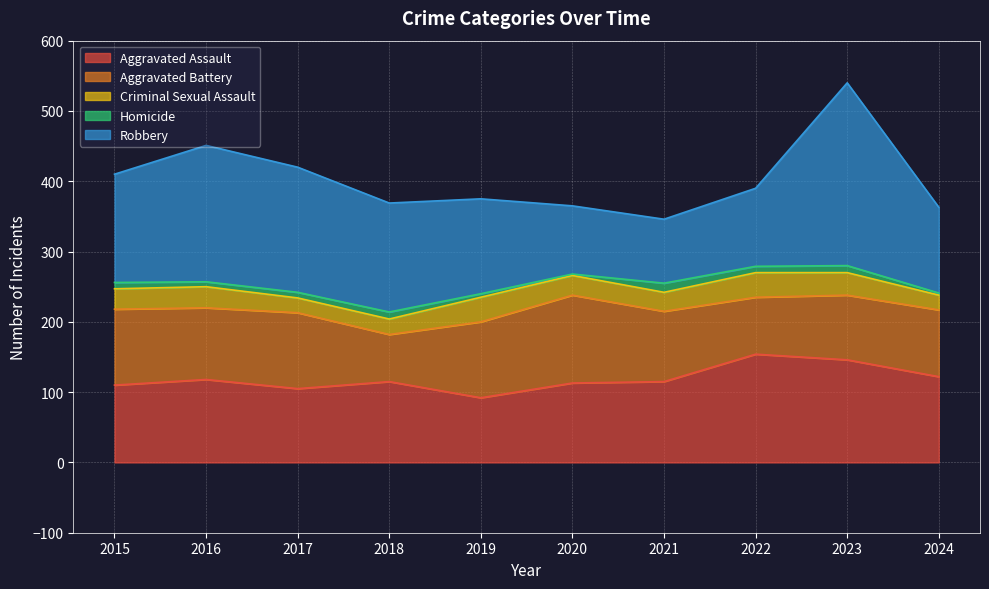

What is the average value of the Aggravated Battery series?

99